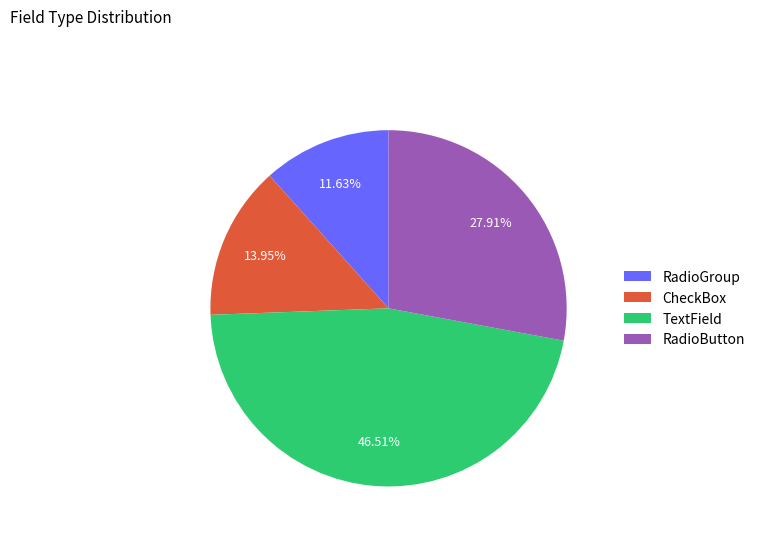

Which slice is the smallest?

RadioGroup